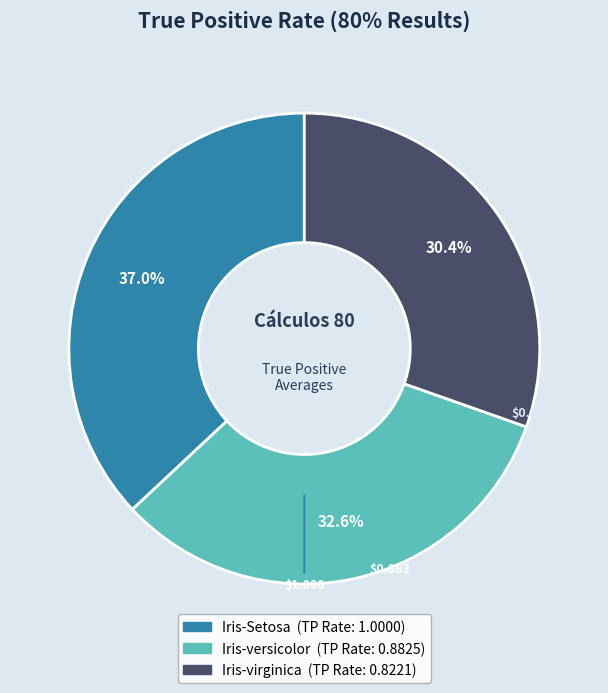

The Iris-Setosa slice represents 37% of the pie. True or false?

True